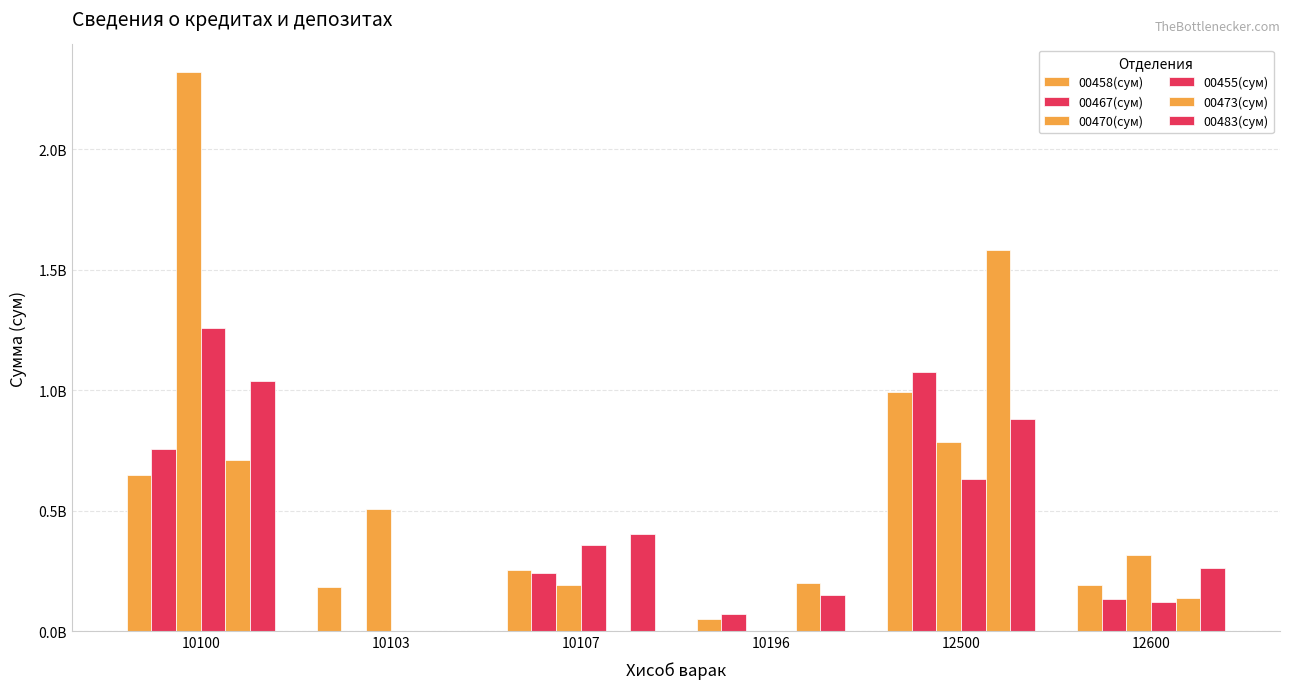

Which series has the largest range (max minus min)?

00470(сум)